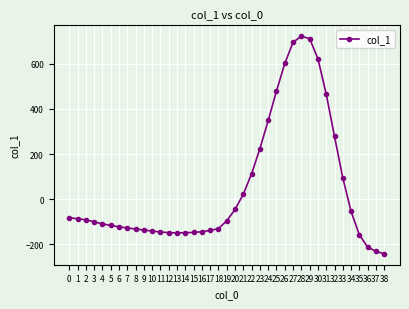

What is the change in value from 8 to 25?

+613